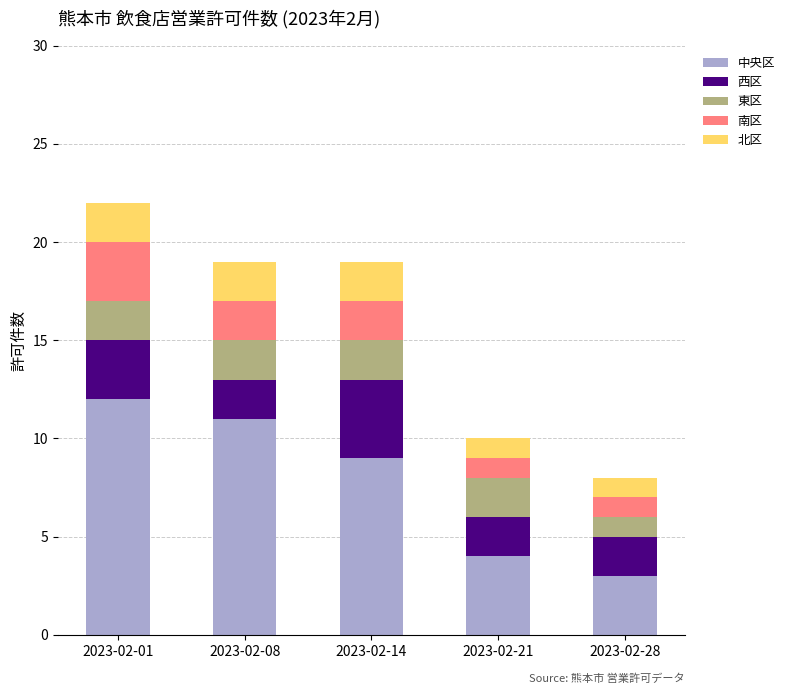

Where is 中央区 nearest to the value 7?

2023-02-14